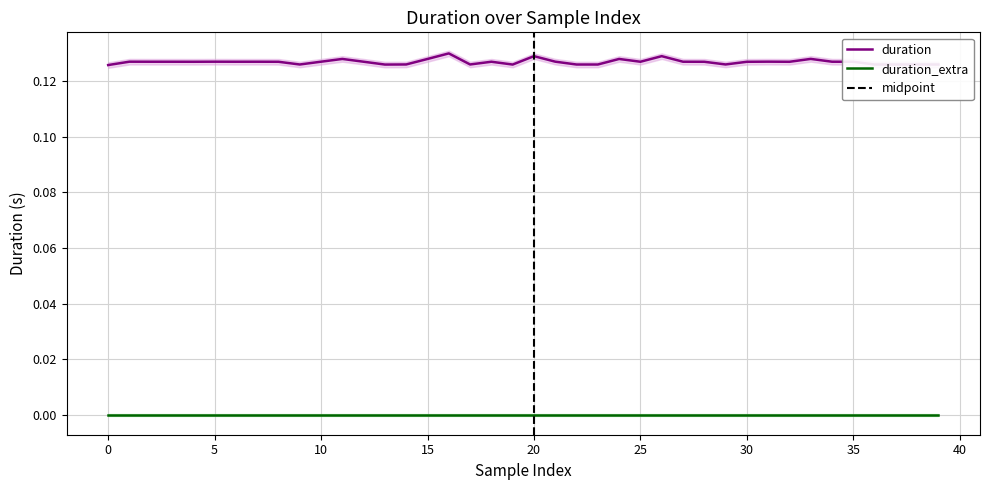

How many points are higher than both their immediate neighbors (excluding endpoints)?

12